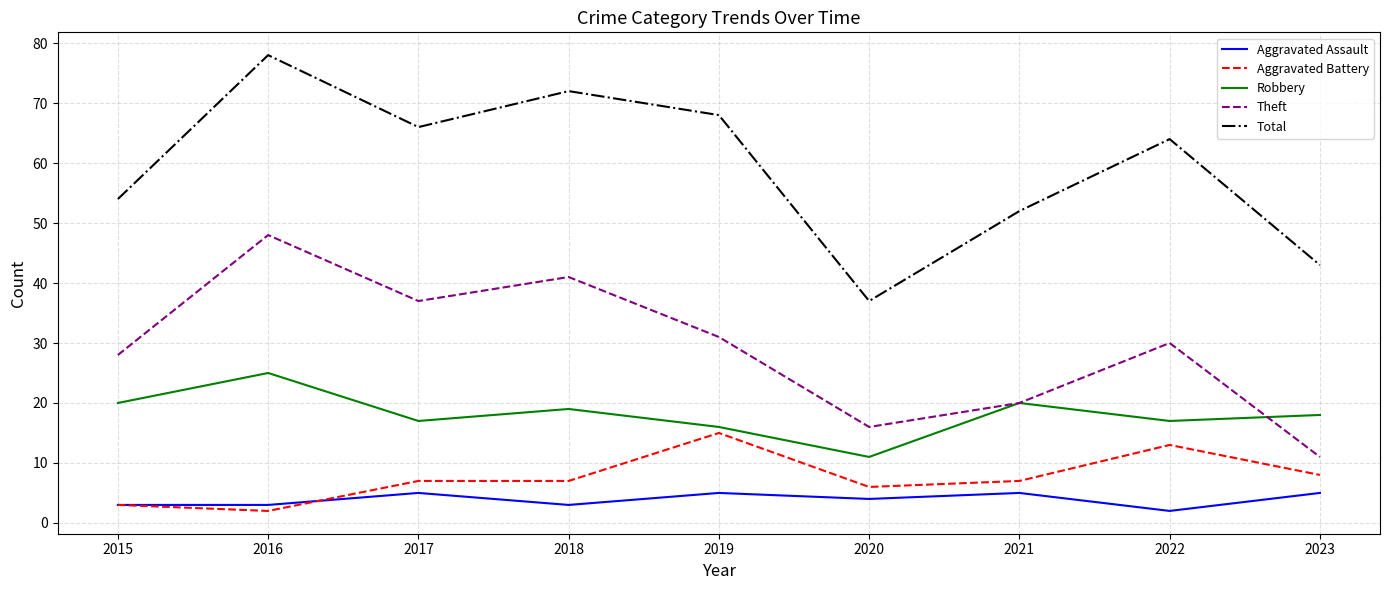

What are all the series names shown in the legend?

Aggravated Assault, Aggravated Battery, Robbery, Theft, Total